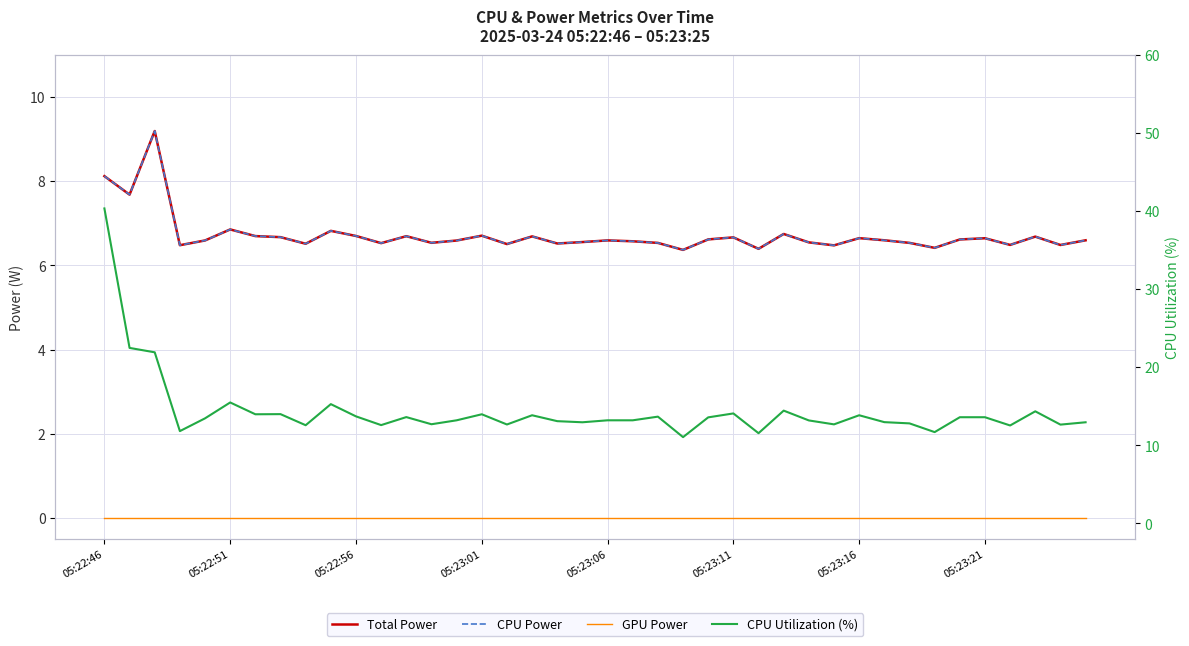

Between 37 and 23, which is larger?

37